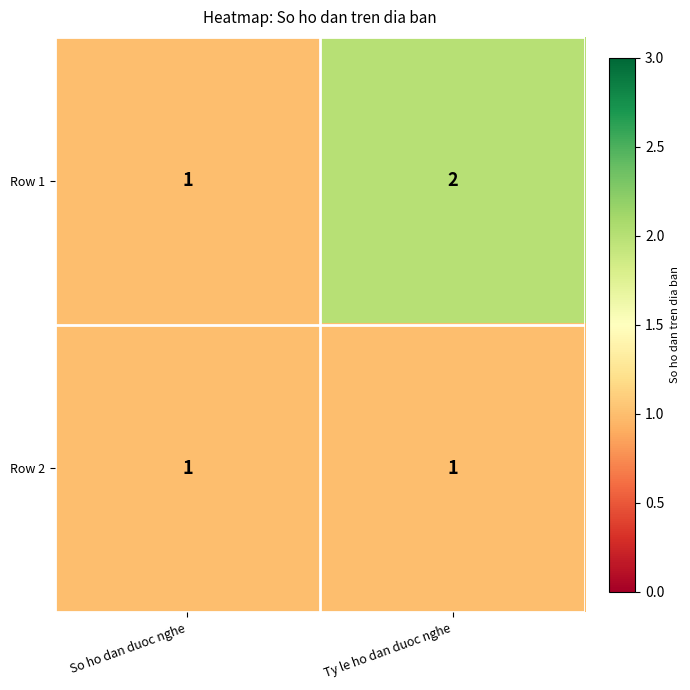

Rank the series by their maximum value, from lowest to highest.

Row 2, Row 1